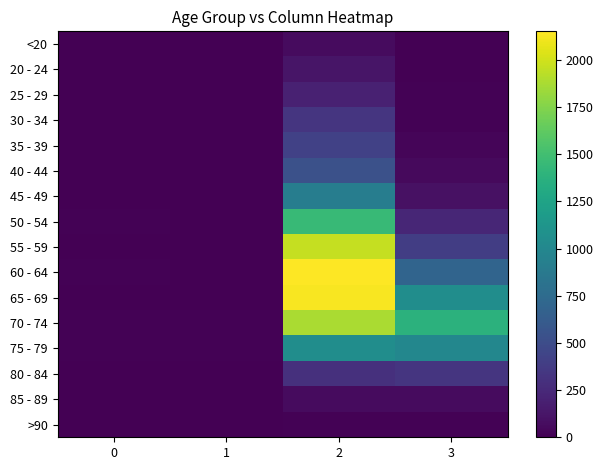

Rank the series by their maximum value, from lowest to highest.

>90, <20, 85 - 89, 20 - 24, 25 - 29, 30 - 34, 80 - 84, 35 - 39, 40 - 44, 45 - 49, 75 - 79, 50 - 54, 70 - 74, 55 - 59, 65 - 69, 60 - 64